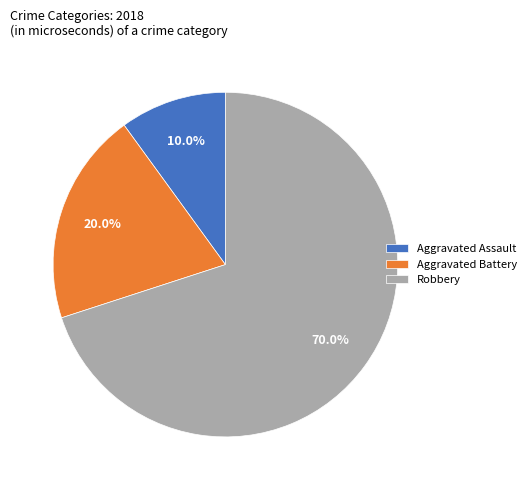

What is the ratio of the value at Robbery to the value at Aggravated Battery?

3.5